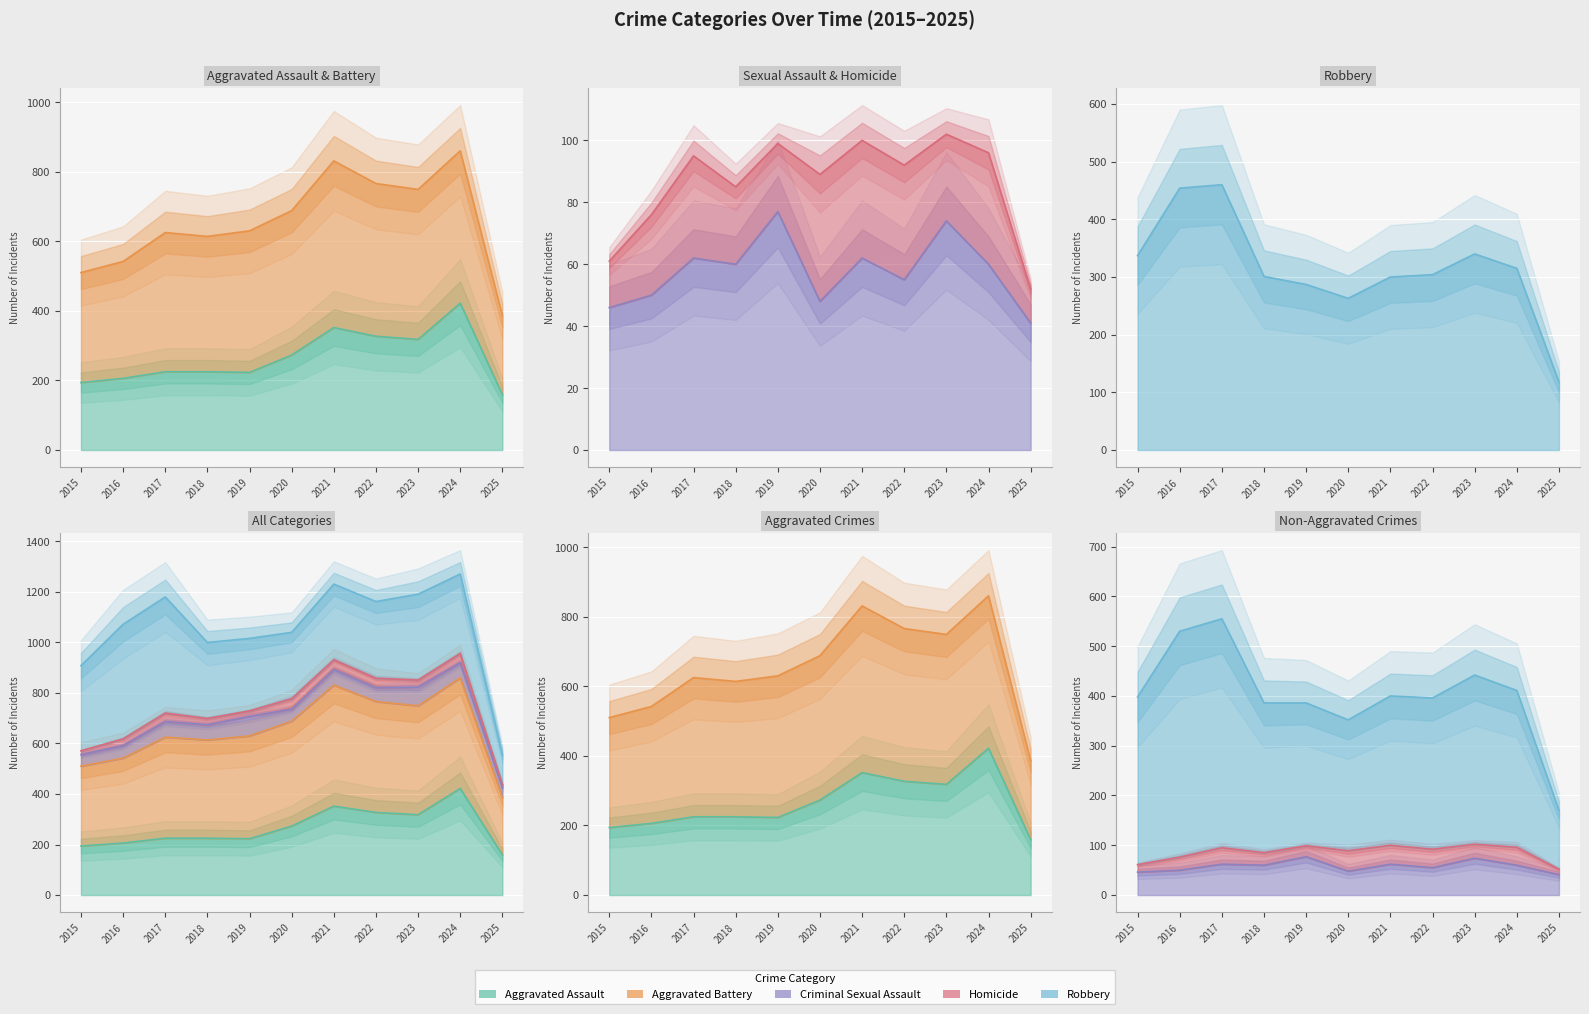

What is the difference between the highest and lowest values at 2016?

404